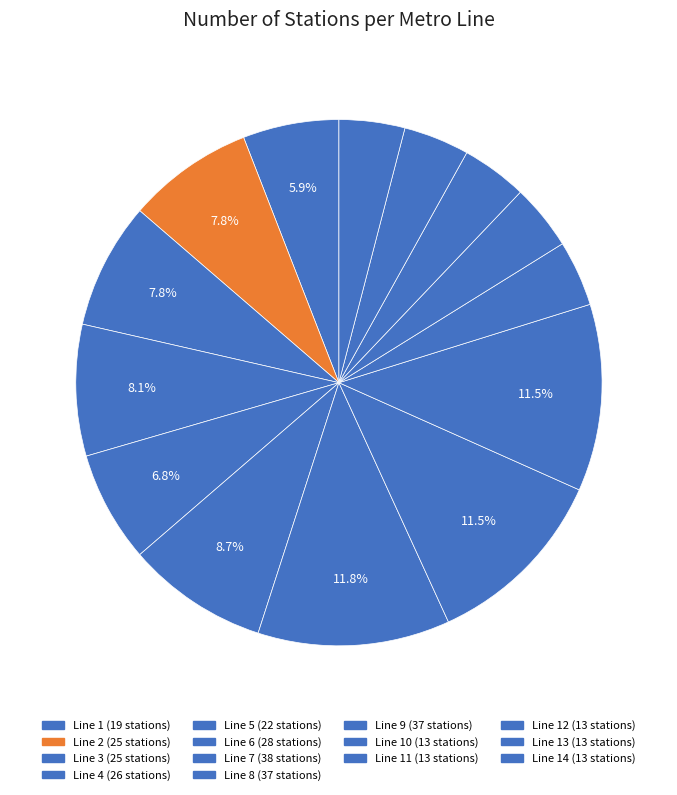

How many slices are in this pie chart?

14